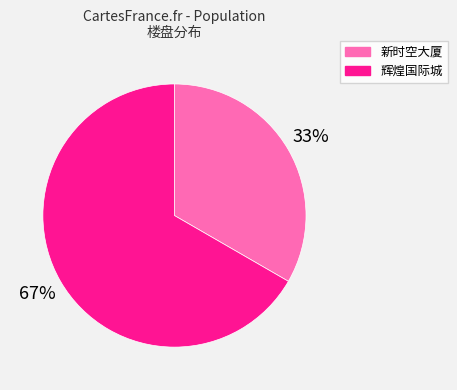

Which category accounts for the majority?

辉煌国际城